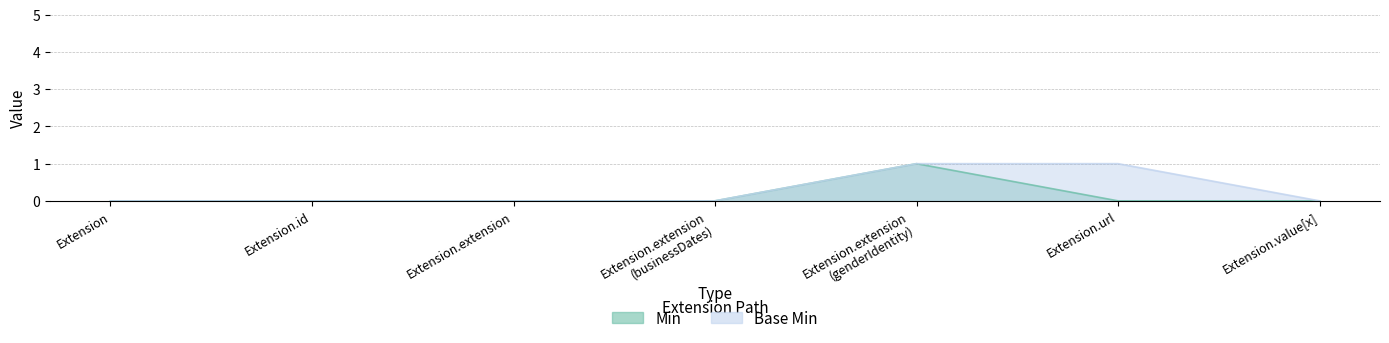

True or false: Min and Base Min intersect in this chart.

False